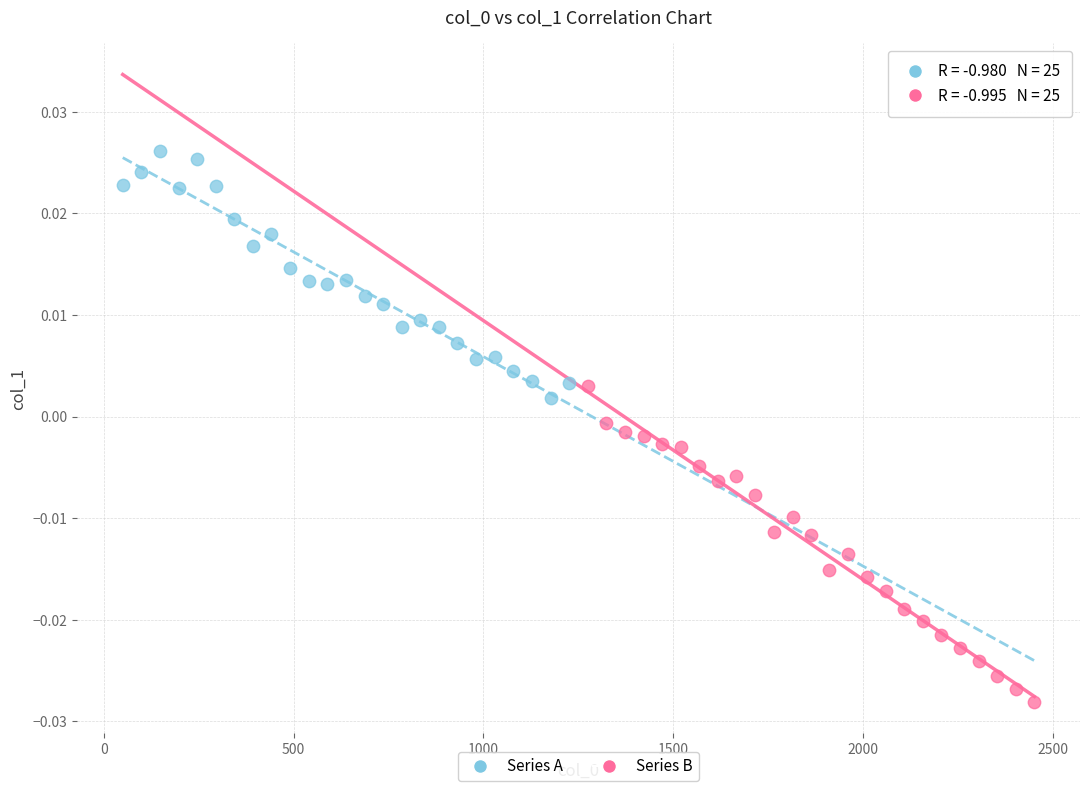

Which series has the largest Y range (max minus min)?

Series B